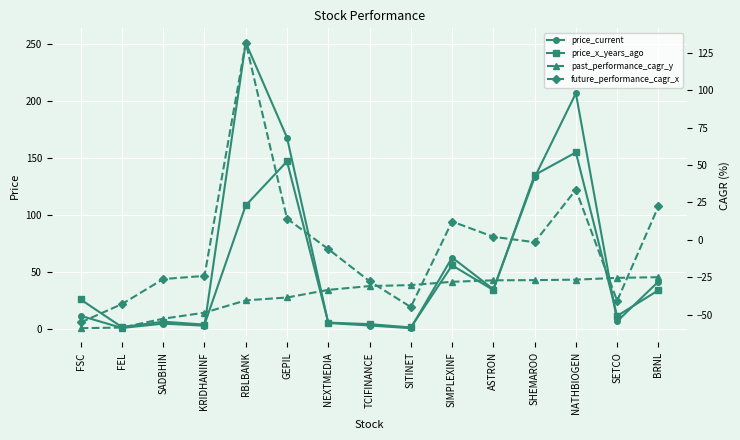

Is this an area chart (filled region under the line)?

No